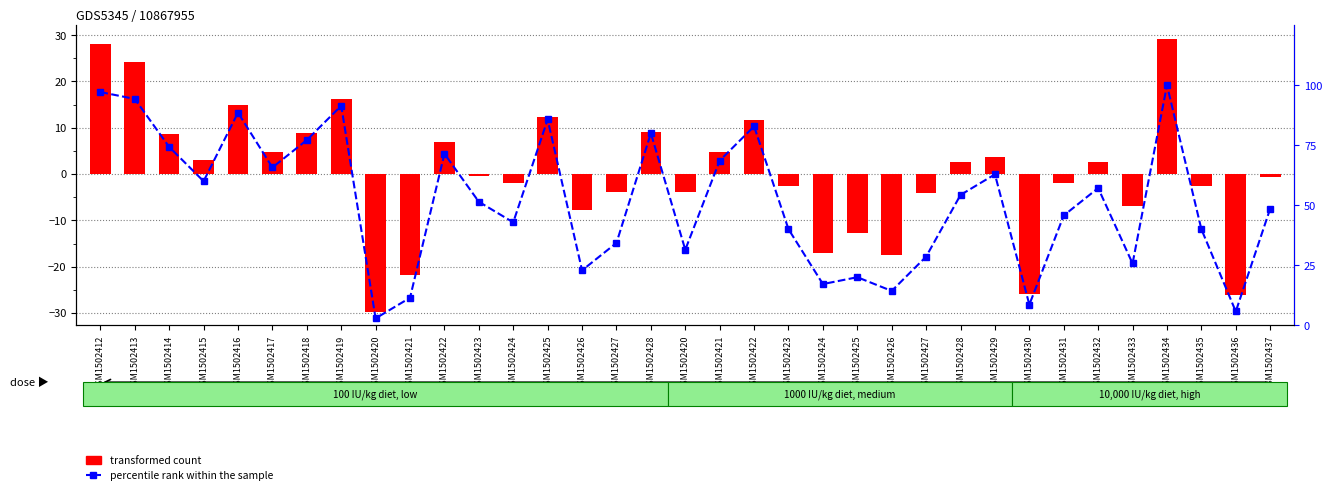

What is the total value across all series at GSM1502429?

66.5